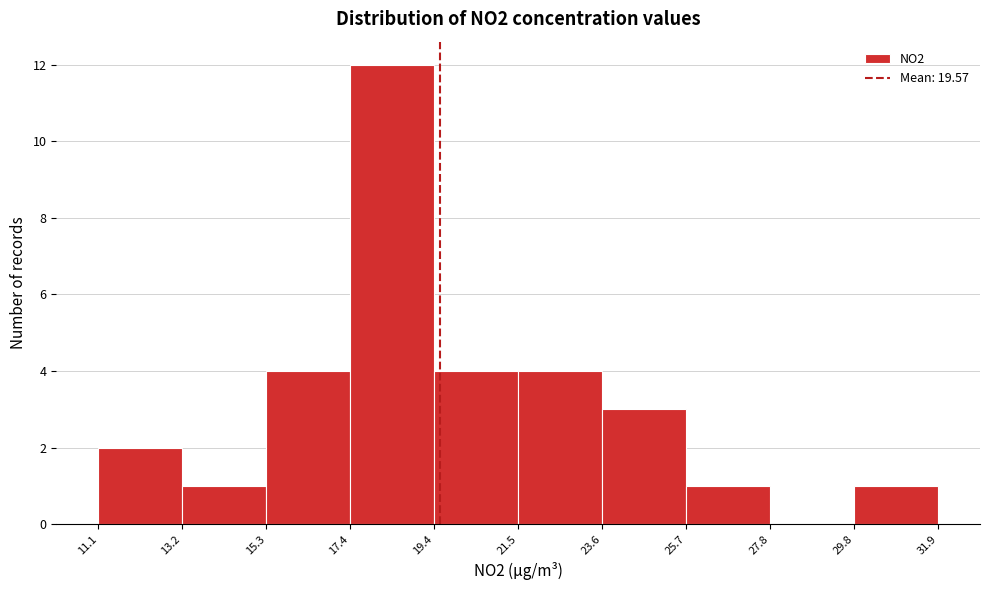

Reading left to right, list every bar in this chart as the range it spans on the x-axis followed by its height. The values are not printed on the chart, so give them approximately, as read against the axis.

11.1 to 13.2: 2
13.2 to 15.3: 1
15.3 to 17.4: 4
17.4 to 19.4: 12
19.4 to 21.5: 4
21.5 to 23.6: 4
23.6 to 25.7: 3
25.7 to 27.8: 1
27.8 to 29.8: 0
29.8 to 31.9: 1